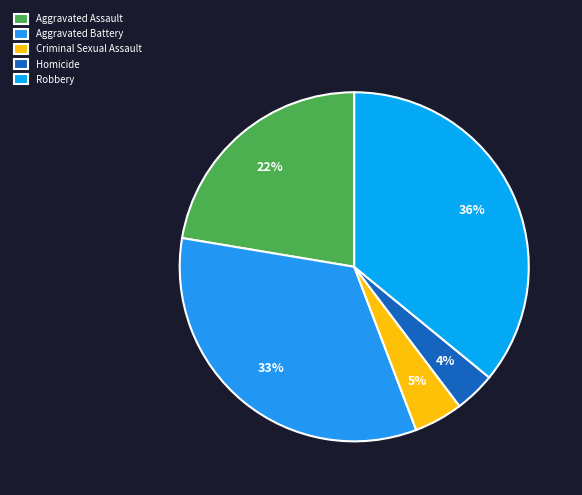

The Homicide slice represents 9% of the pie. True or false?

False